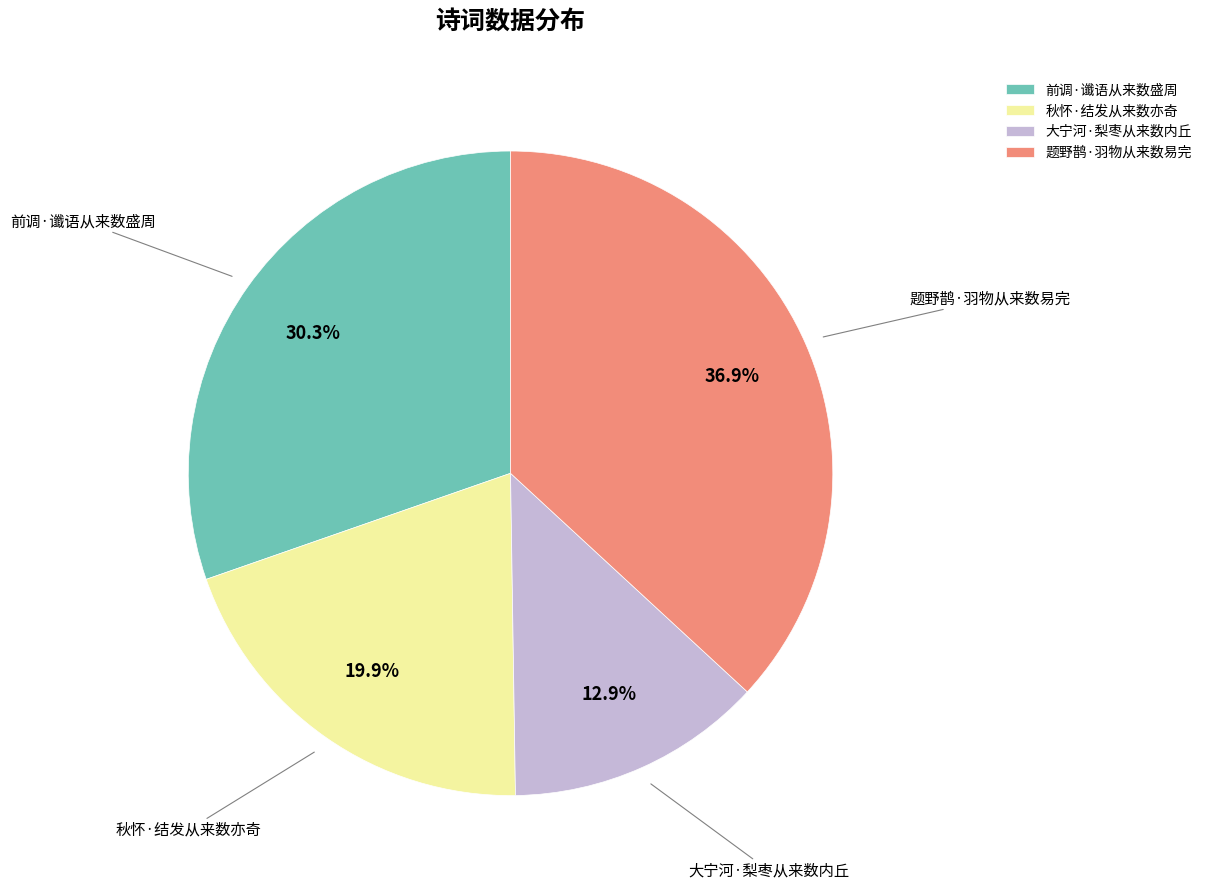

Do 前调·谶语从来数盛周 and 大宁河·梨枣从来数内丘 together represent more than half of the pie?

No